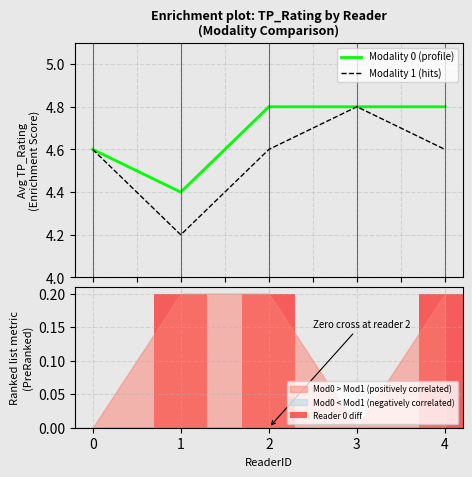

The Modality 1 (hits) series shows 2.4 at 1. True or false?

False